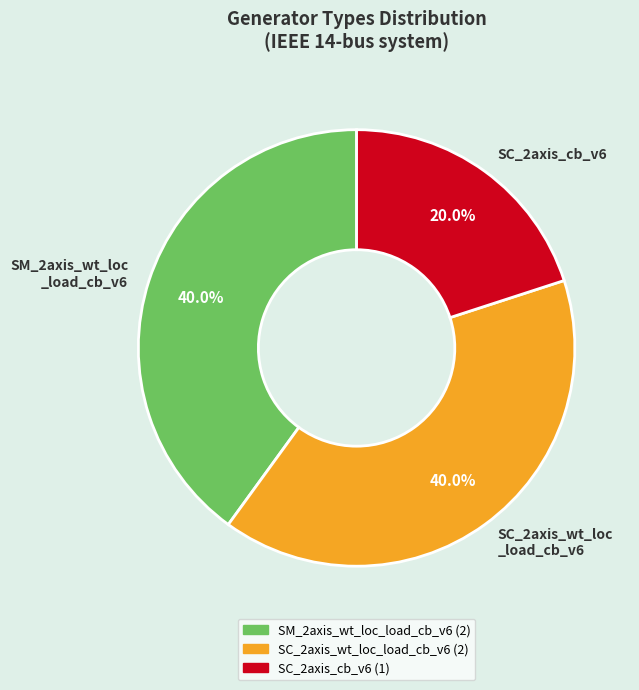

Is there a majority slice in this chart?

No